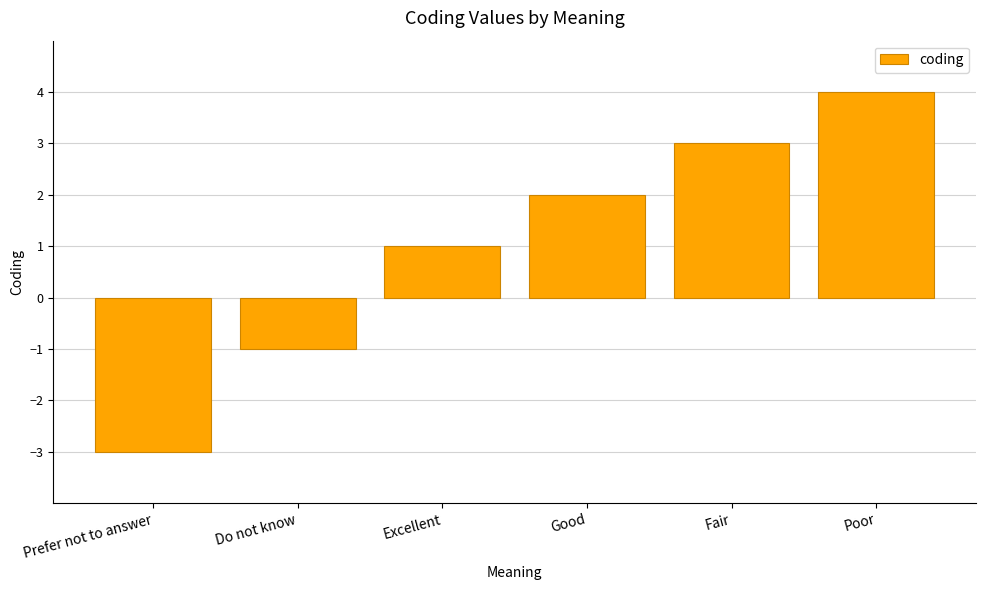

Between Fair and Good, which is larger?

Fair